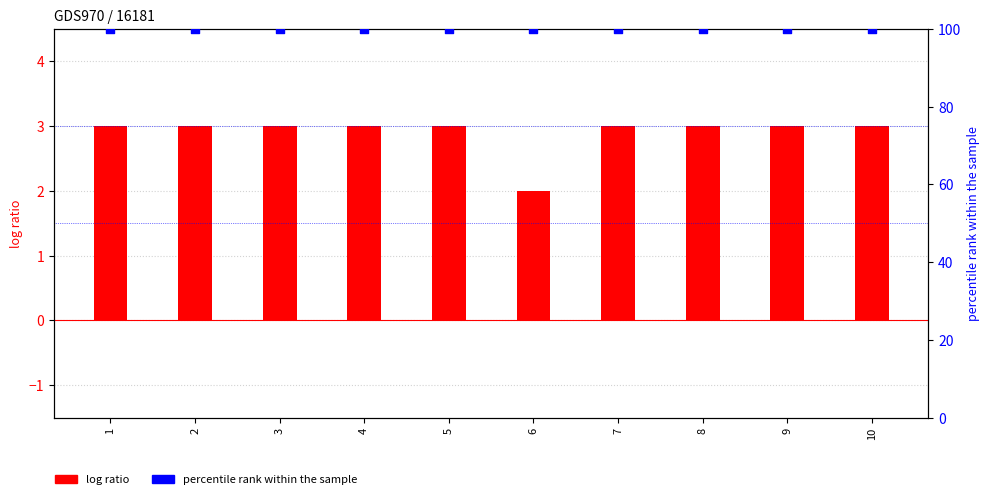

What are all the series names shown in the legend?

log ratio, percentile rank within the sample